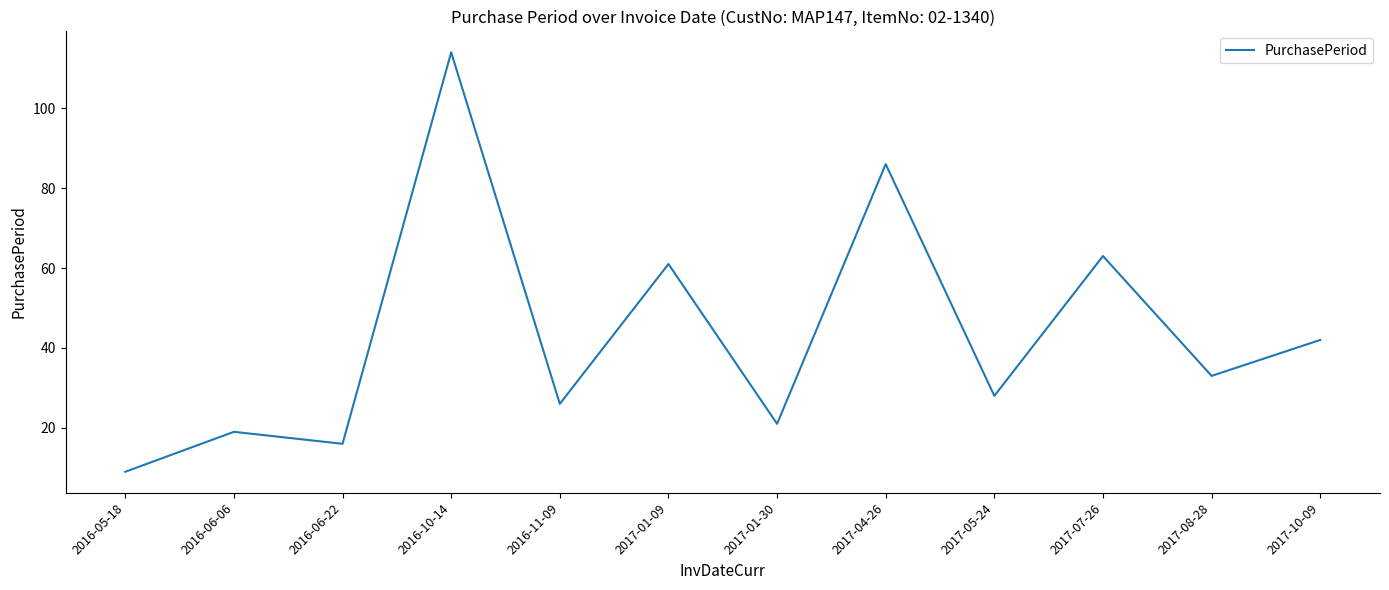

Where does the data first go above 33?

2016-10-14